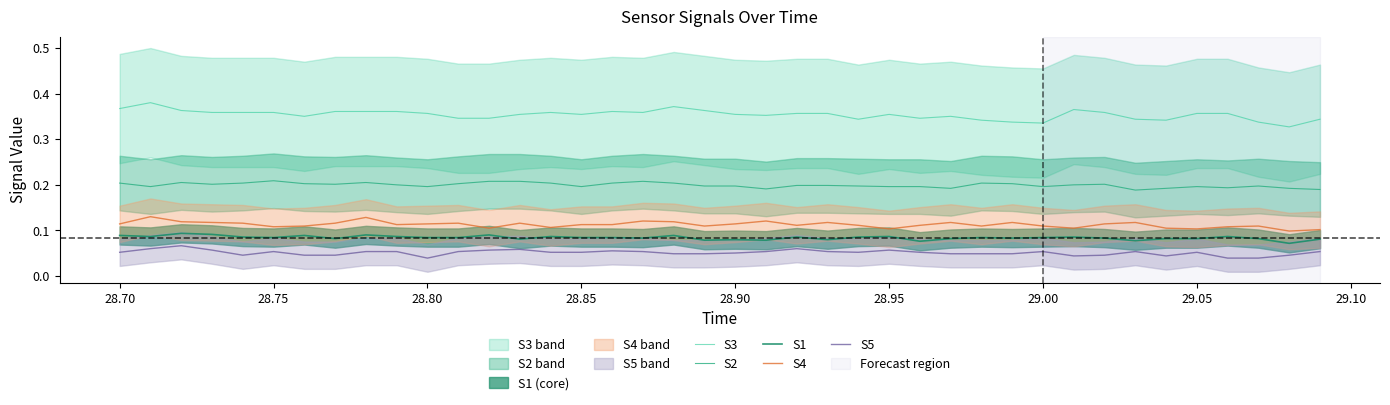

What are all the series names shown in the legend?

S3, S2, S1, S4, S5